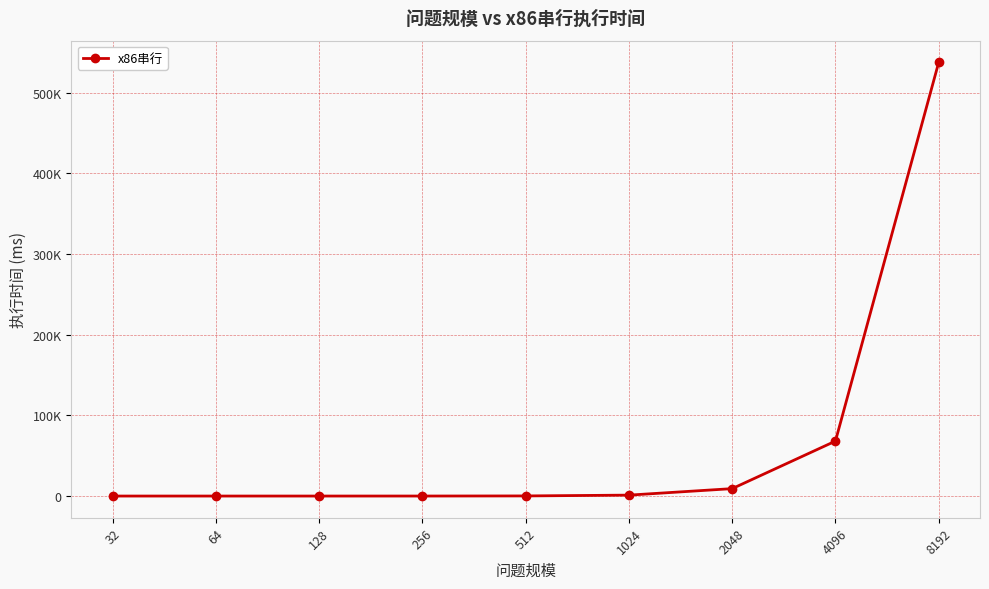

What is the difference between the maximum and minimum values?

537561.4